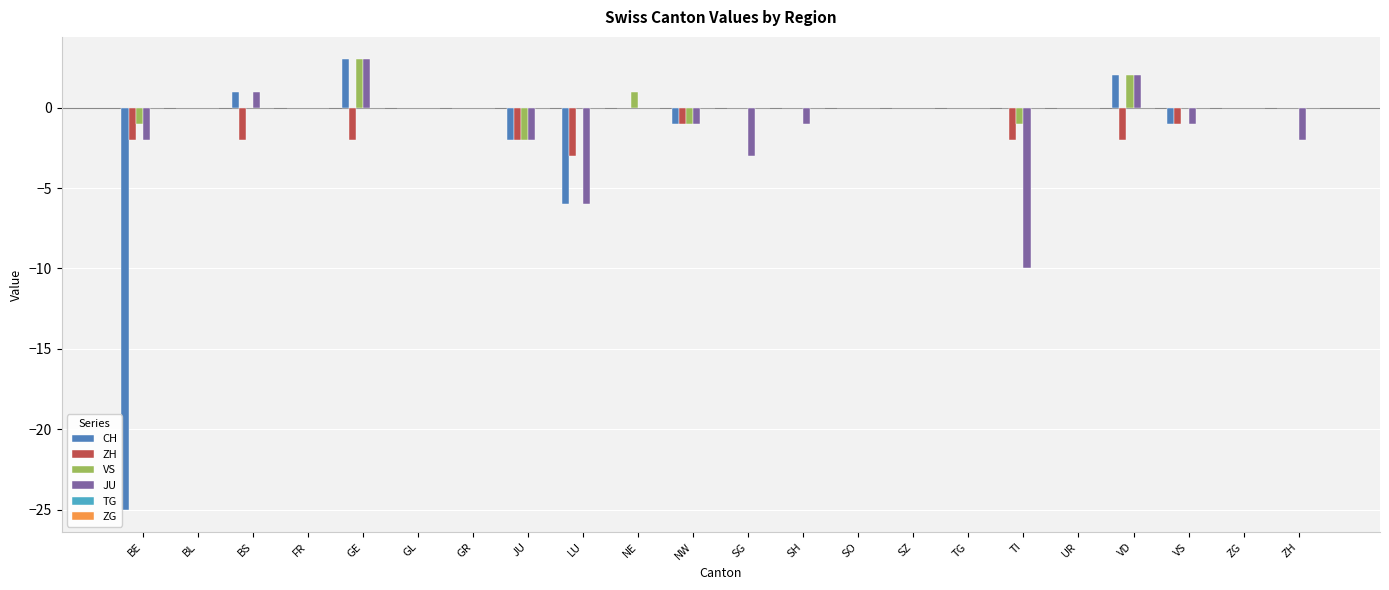

How many groups of bars are there?

22